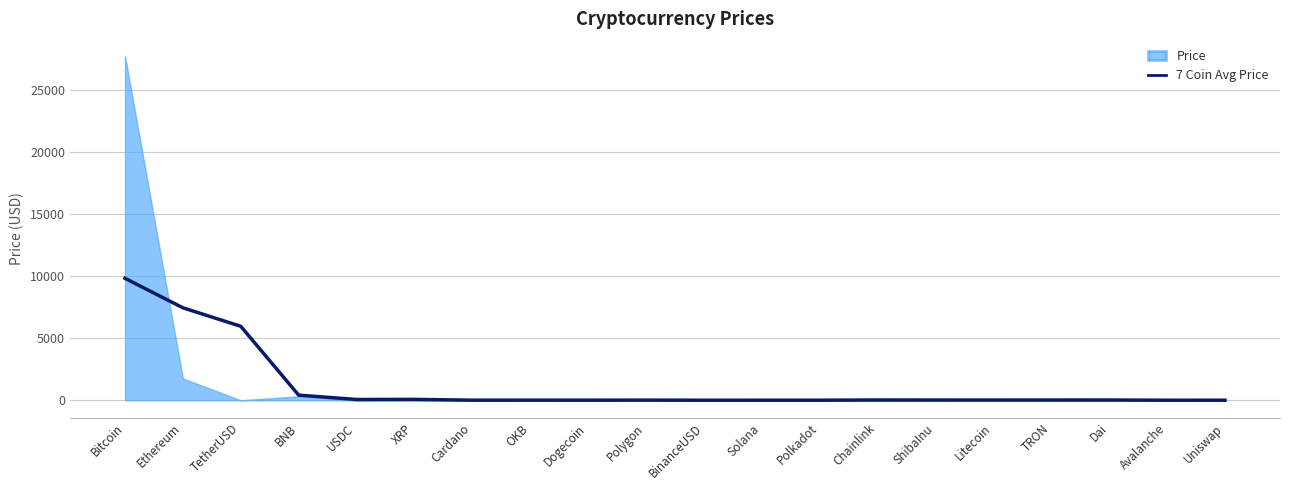

What is the smallest value displayed?

6.0